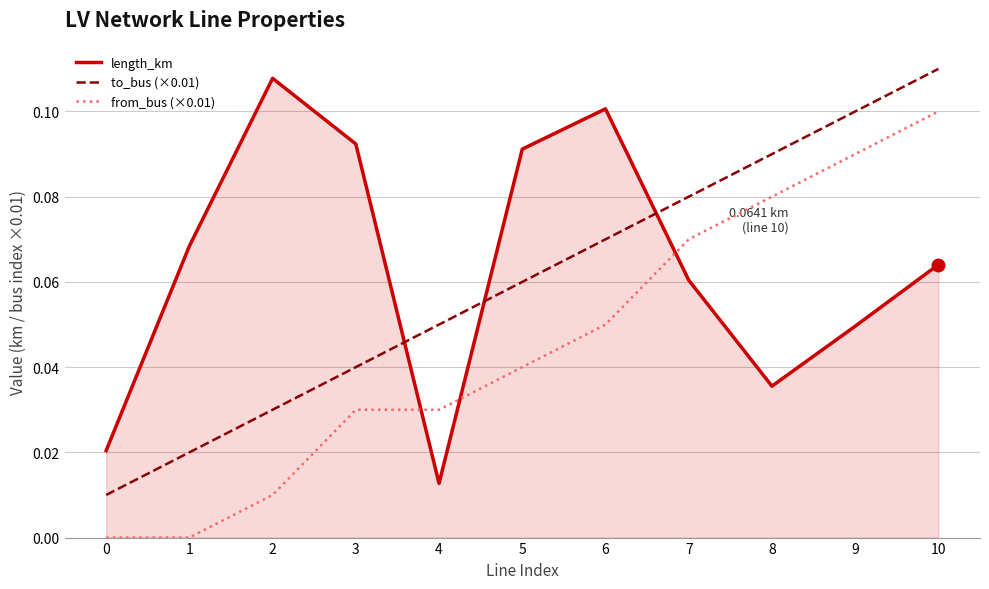

True or false: from_bus (×0.01) has a value of 0.0 at 4.

True